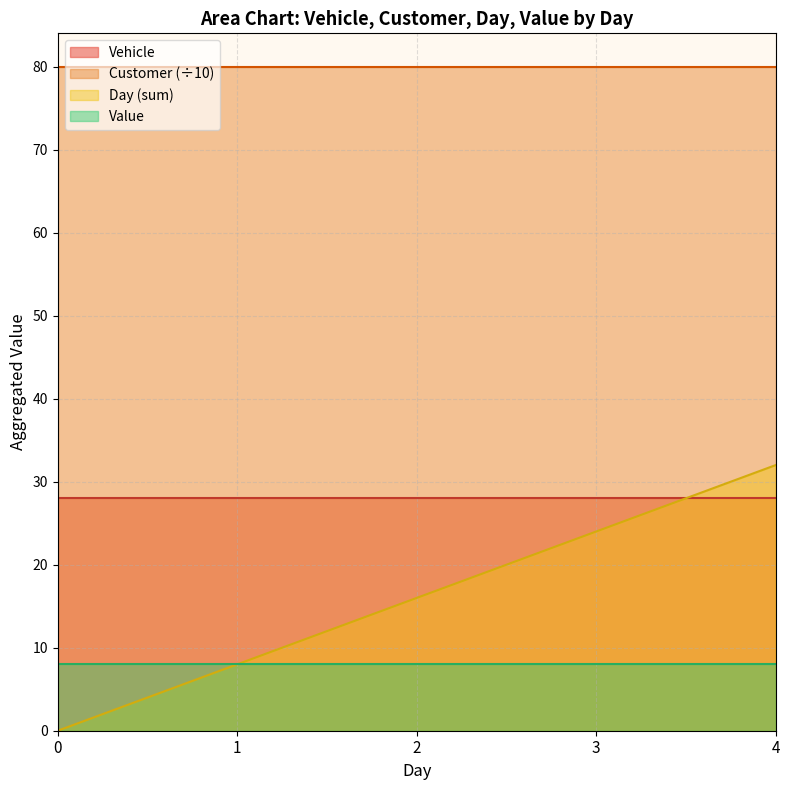

Between 2 and 4, which series saw the biggest shift?

Day (sum)